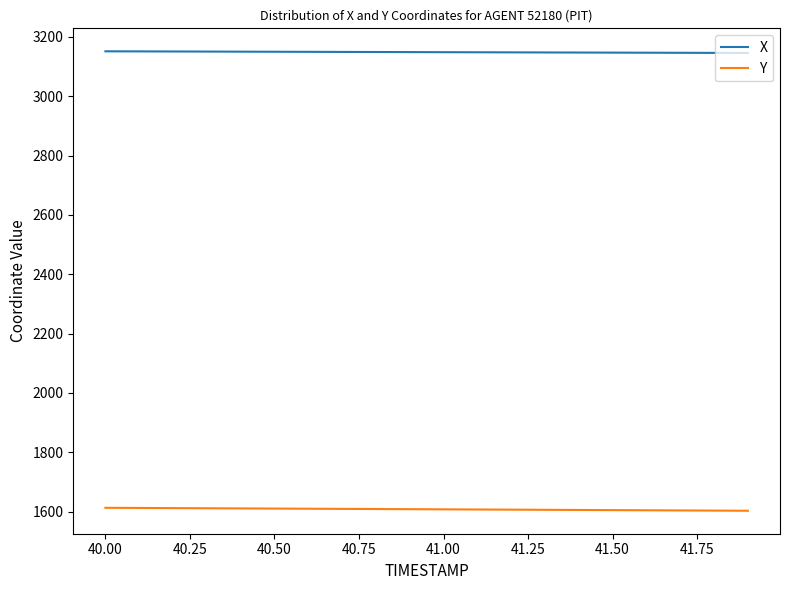

Rank the series by their maximum value, from lowest to highest.

Y, X